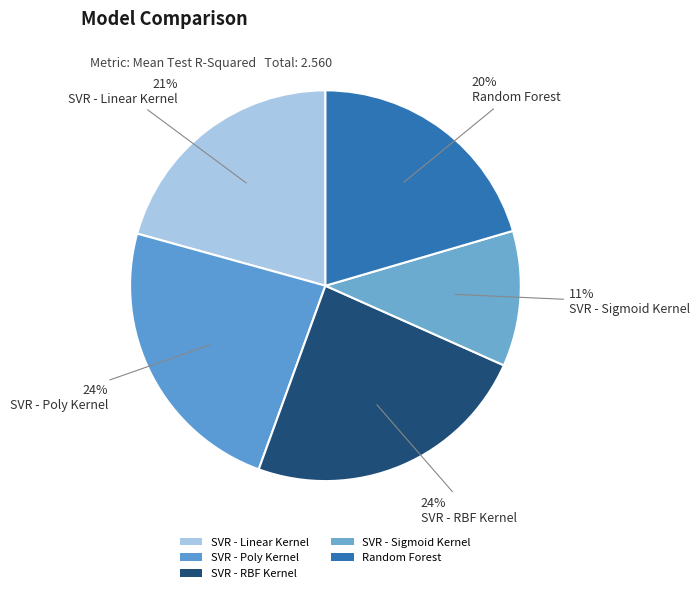

How many slices are in this pie chart?

5